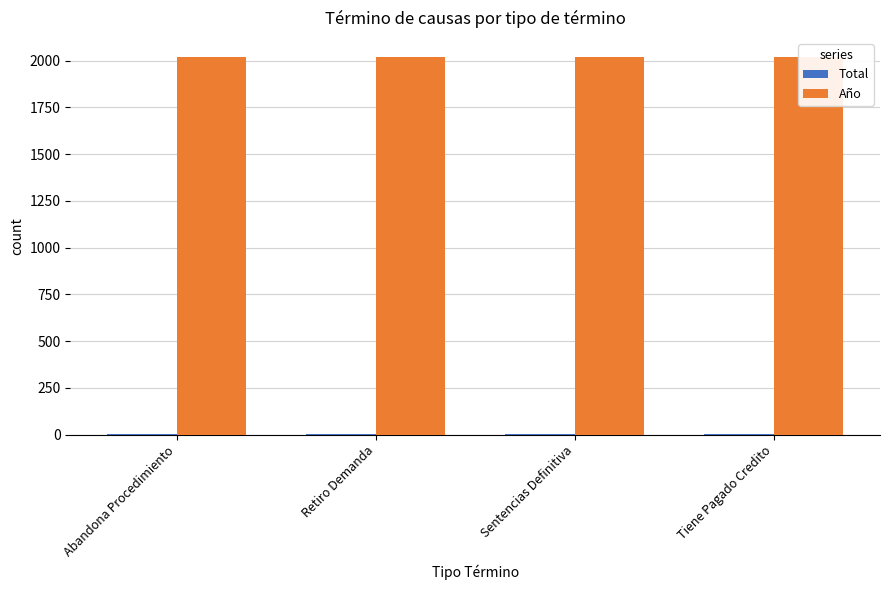

Between Abandona Procedimiento and Retiro Demanda, which is larger?

Abandona Procedimiento